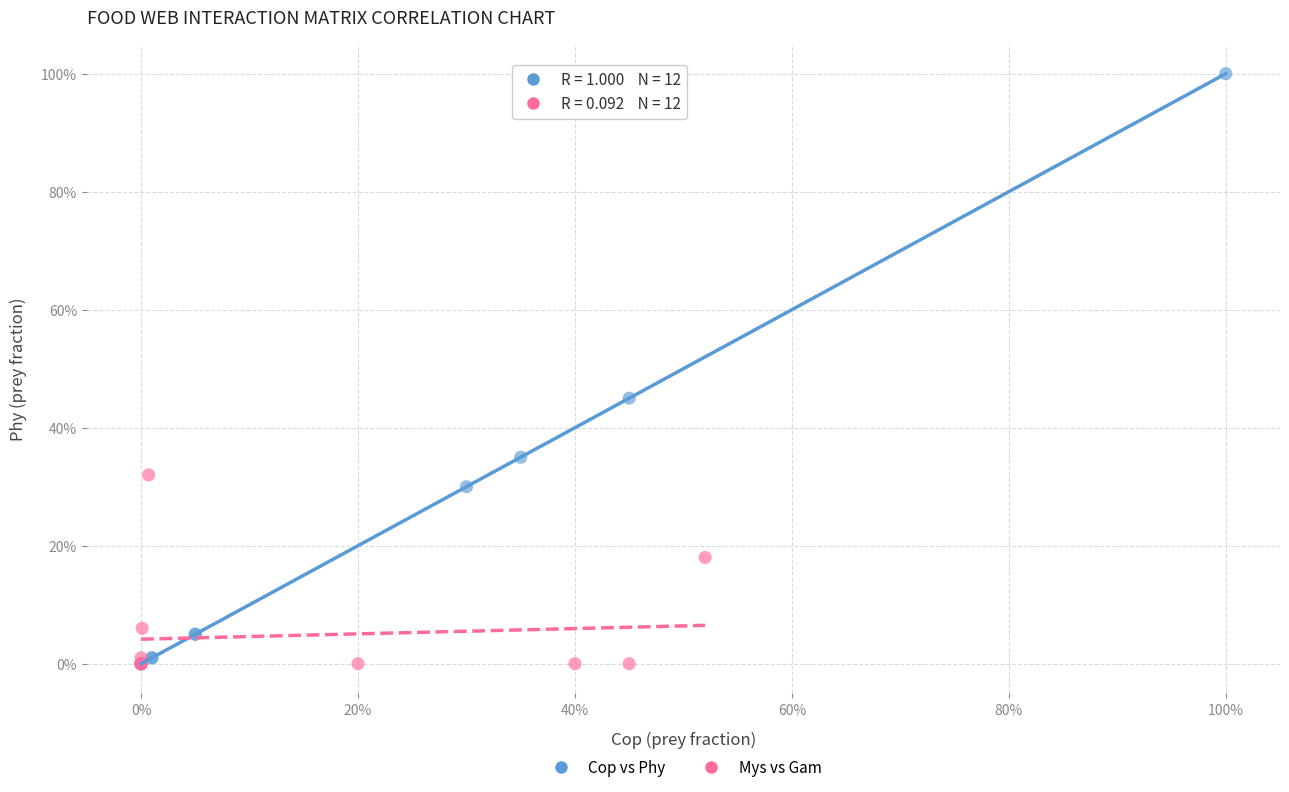

Which series reaches the maximum Y coordinate?

Cop vs Phy